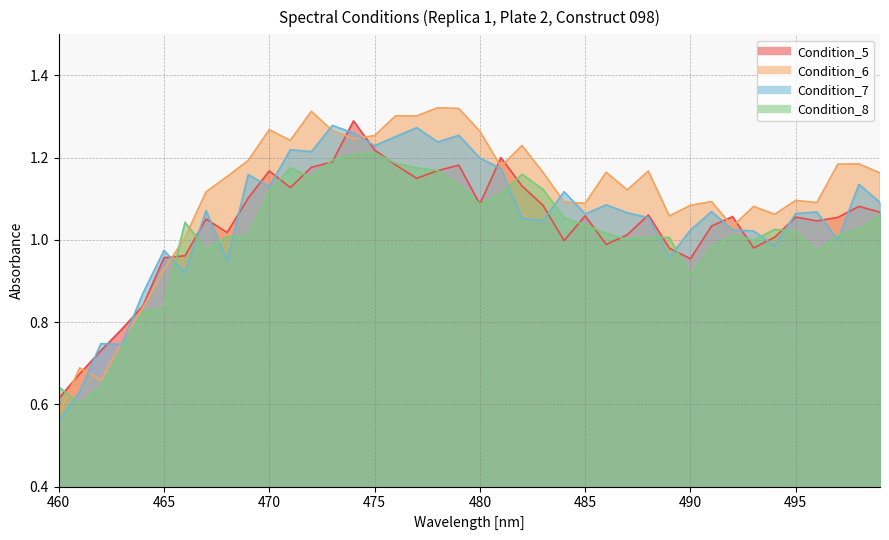

Which series changed the most between 466 and 474?

Condition_7